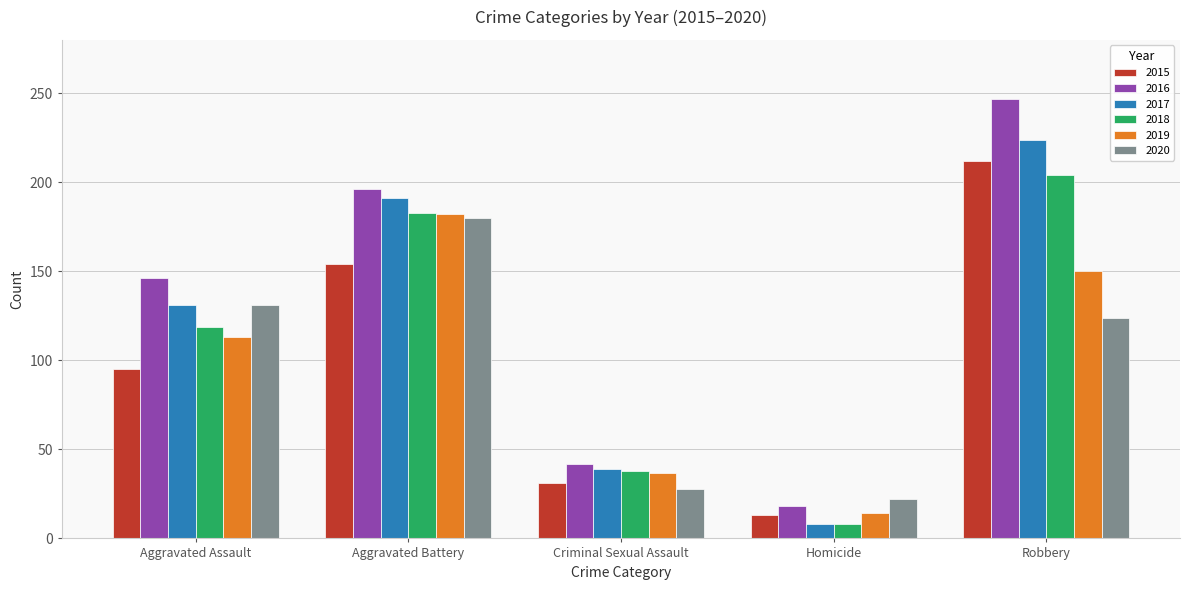

At which category is the sum across all series the highest?

Robbery